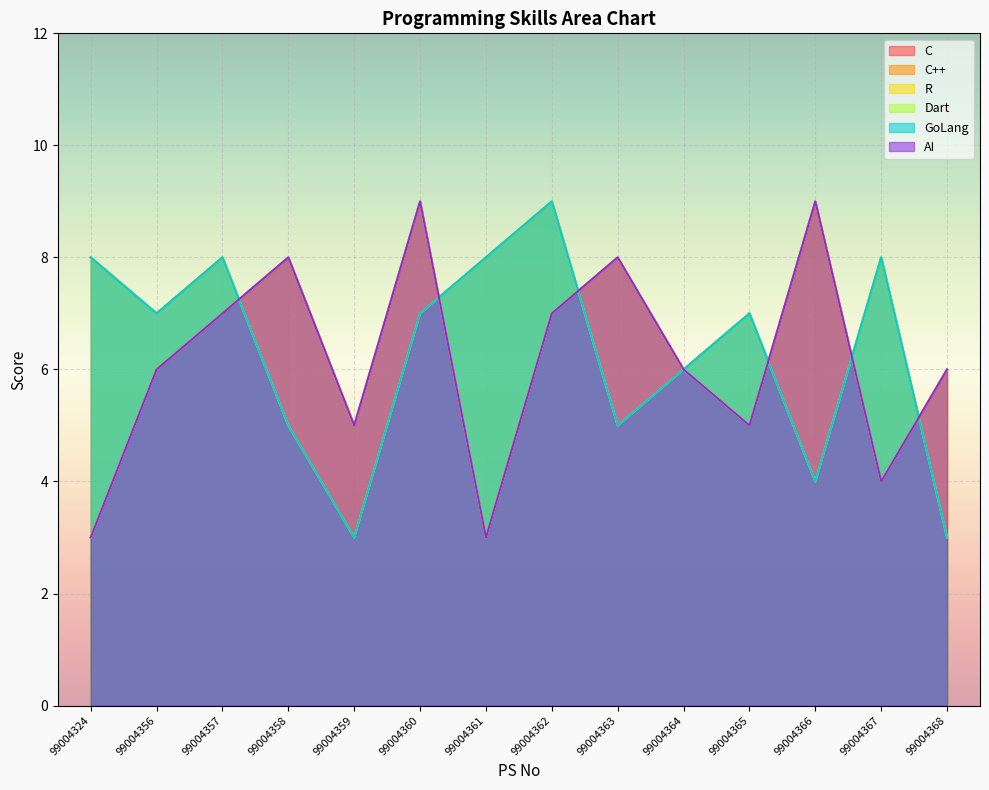

Is it true that R equals 11 at 99004358?

False